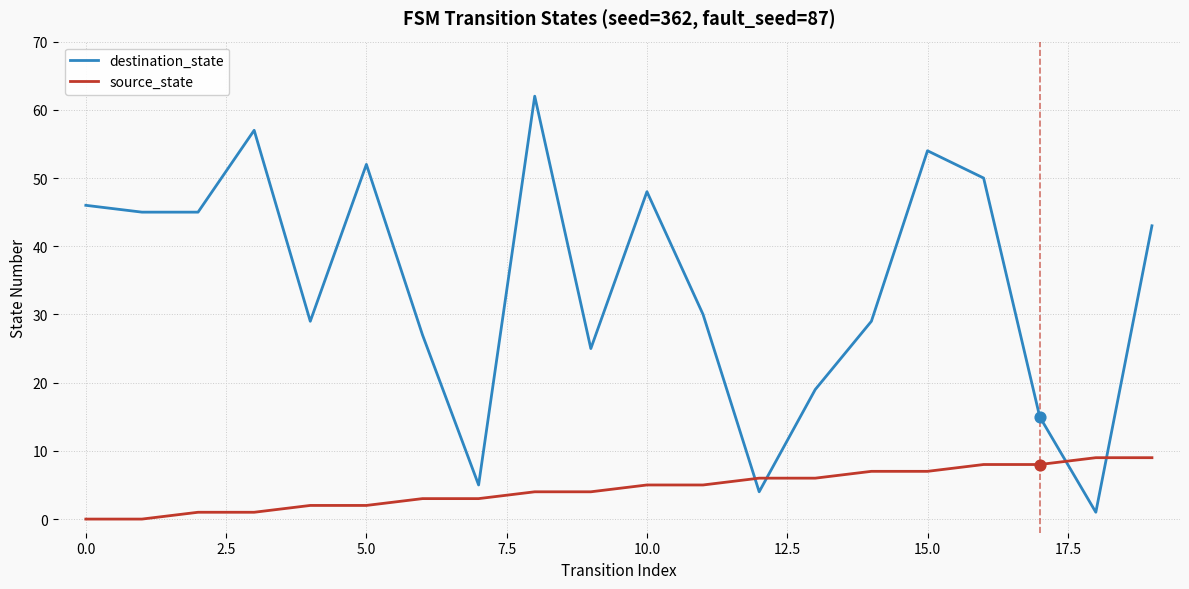

Which series has the widest spread of values?

destination_state